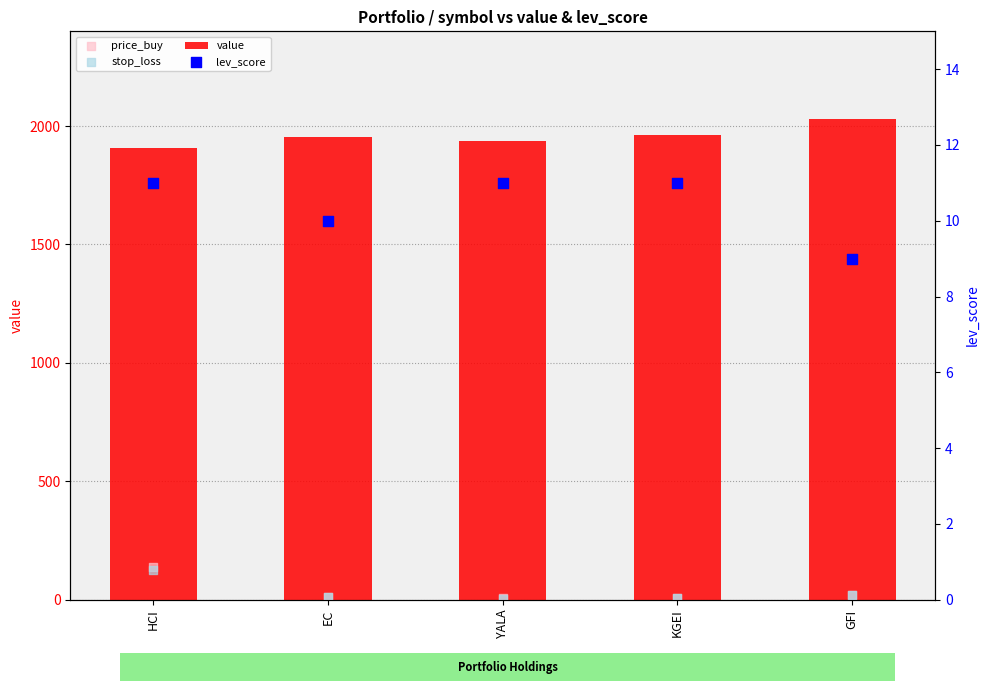

Which series has the largest total across all categories?

value